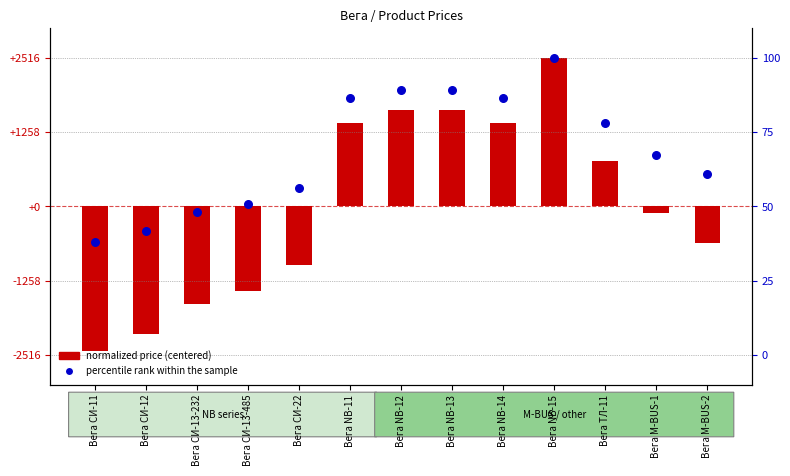

Which series contains the lowest Y value?

normalized price (centered)